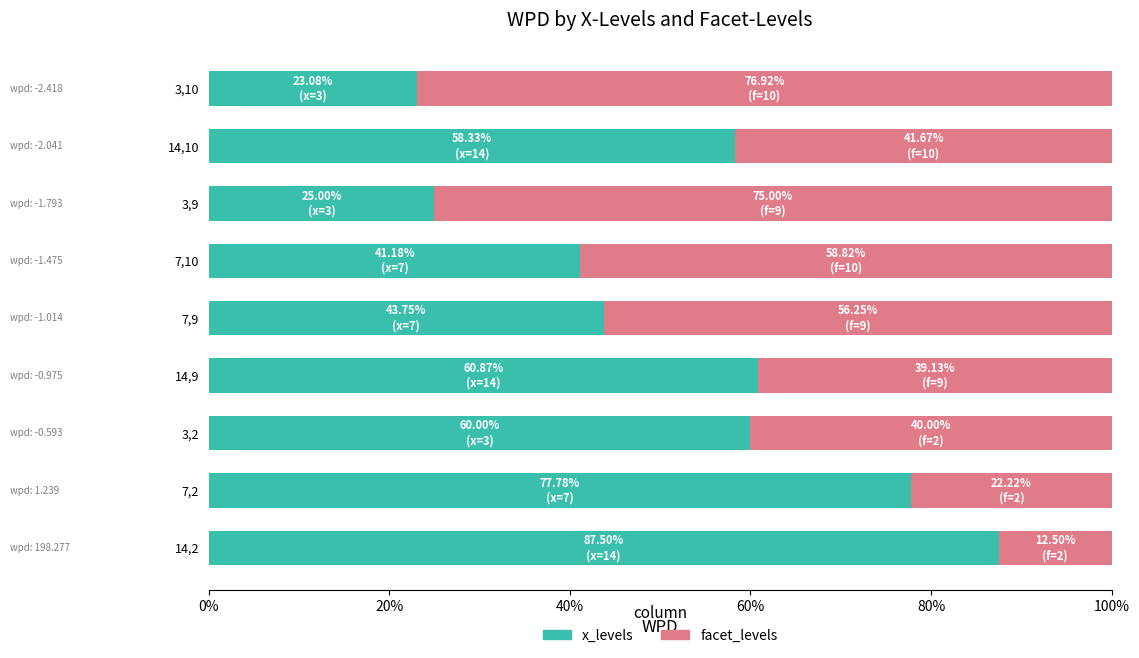

What are all the series names shown in the legend?

x_levels, facet_levels